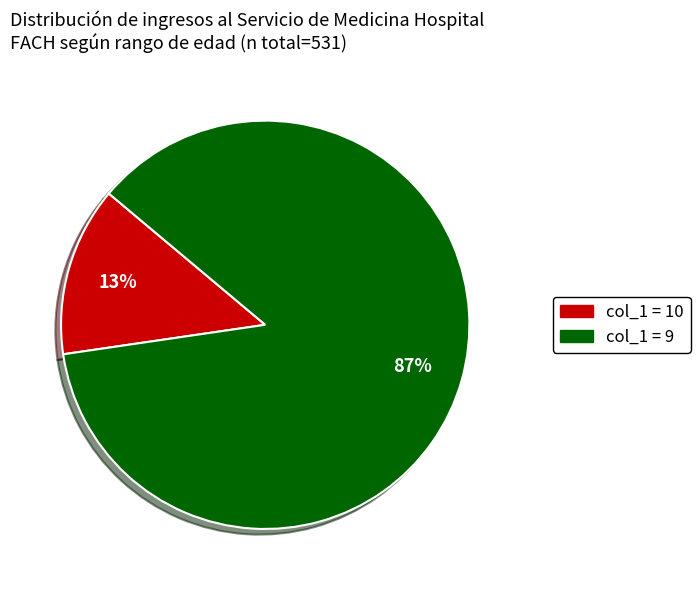

Is there any slice that represents more than half of the pie?

Yes